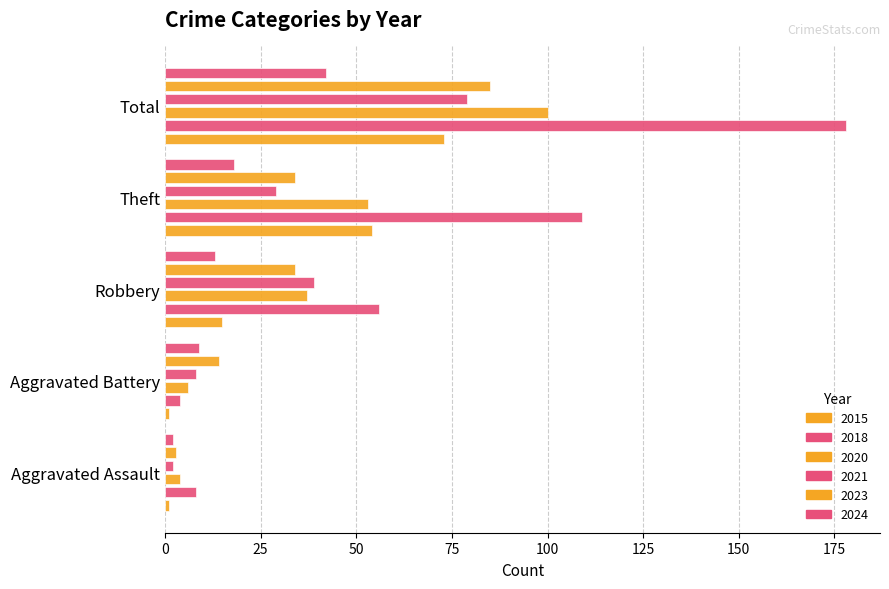

Read the 2020 value at Aggravated Assault.

4